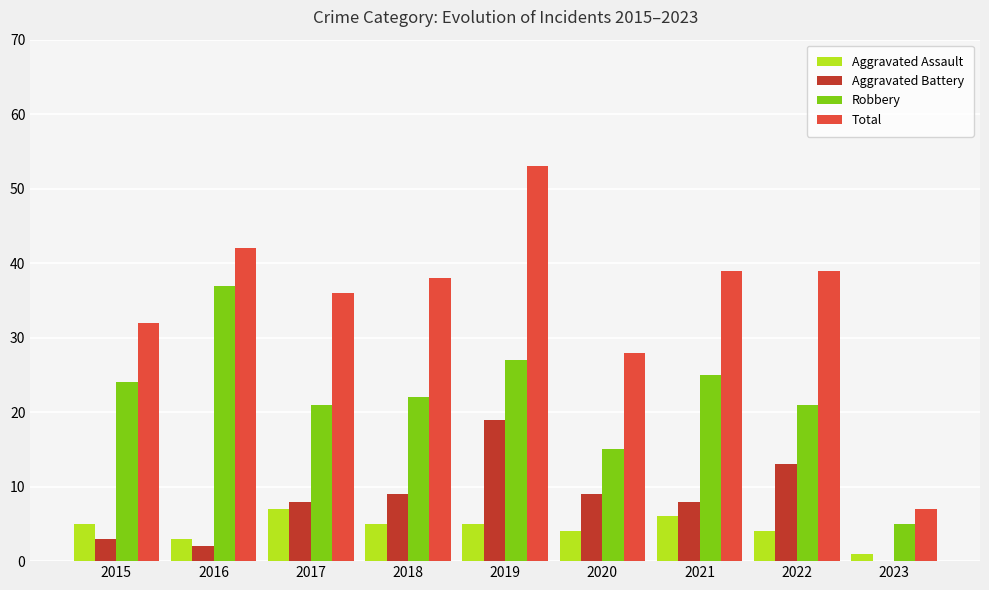

What is the sum of all Total values?

314